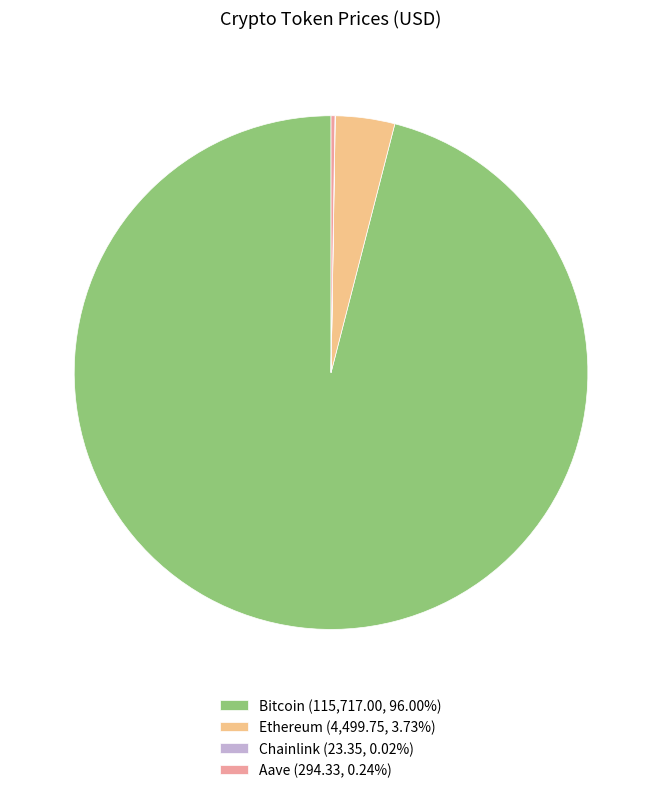

Is there any slice that represents more than half of the pie?

Yes